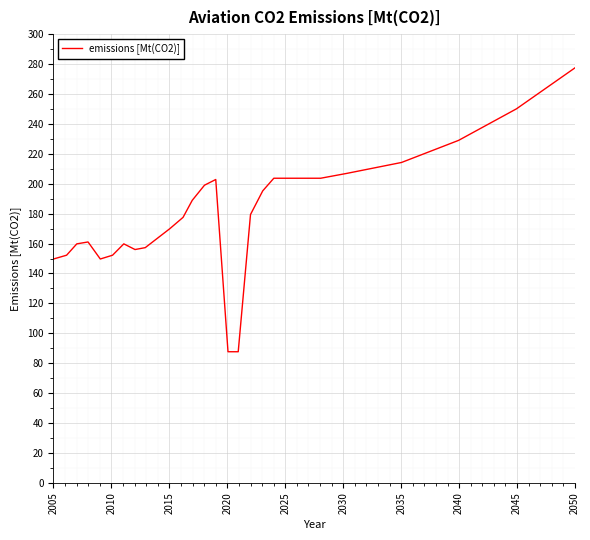

What is the sum of all values?

4674.5